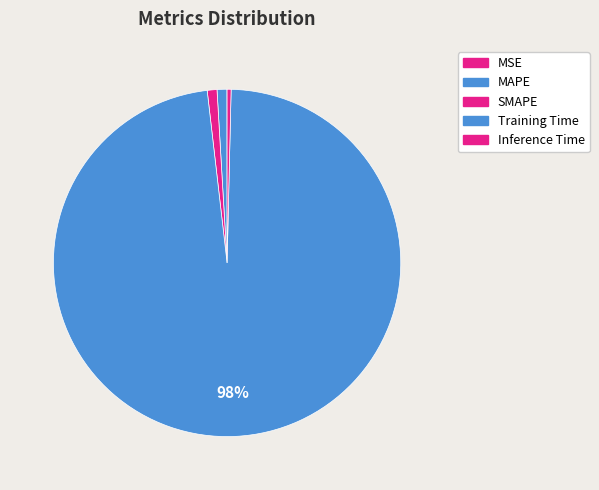

Does any single category account for the majority?

Yes